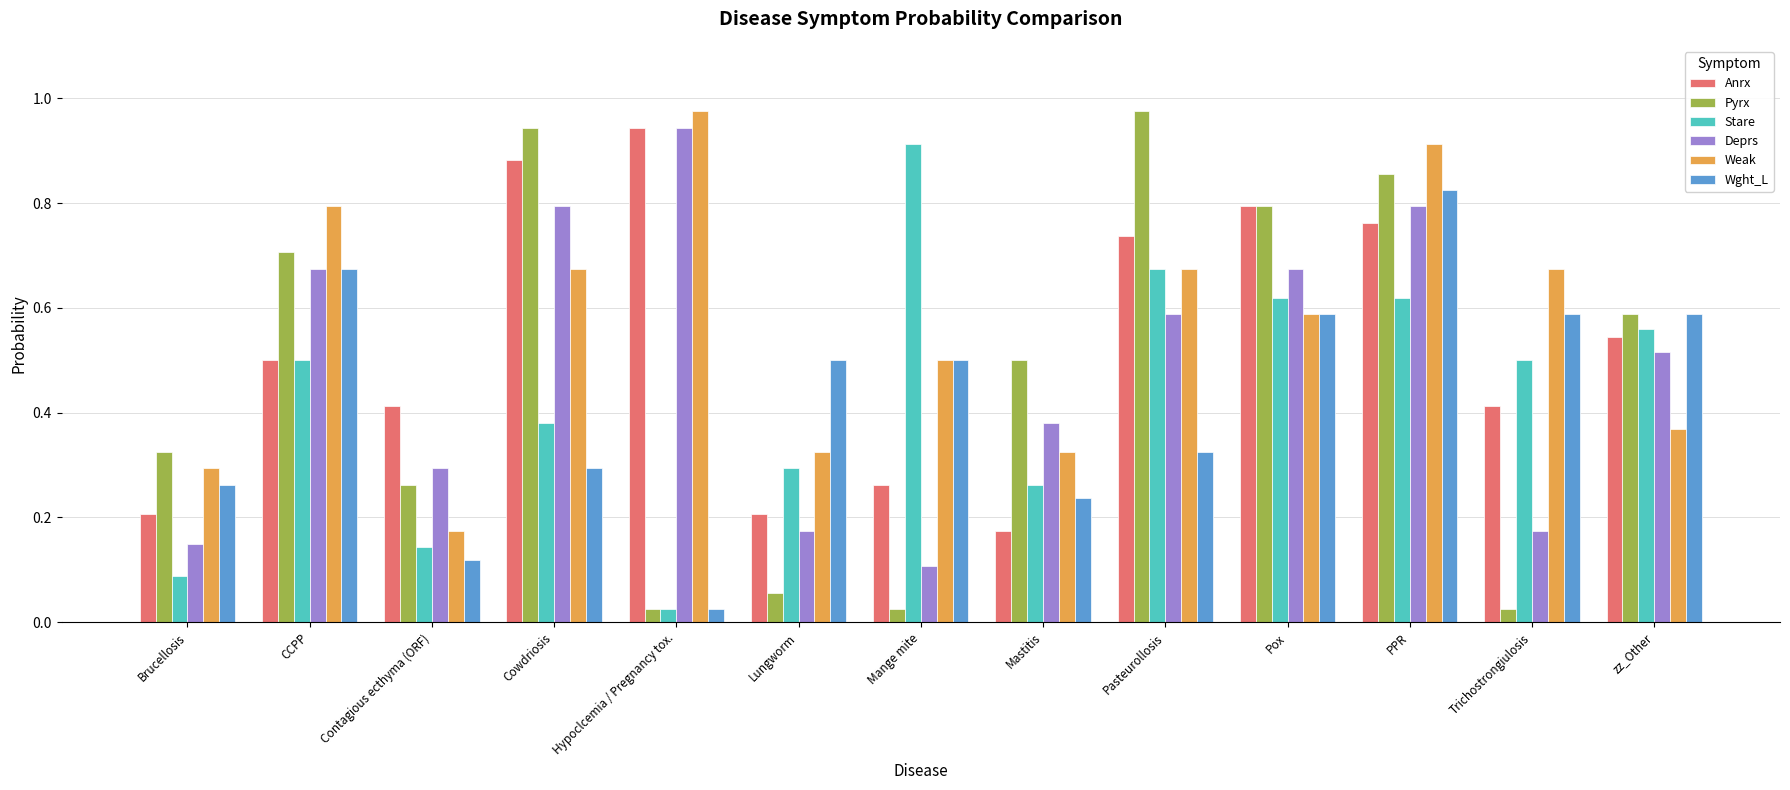

Does the chart contain stacked bars?

No